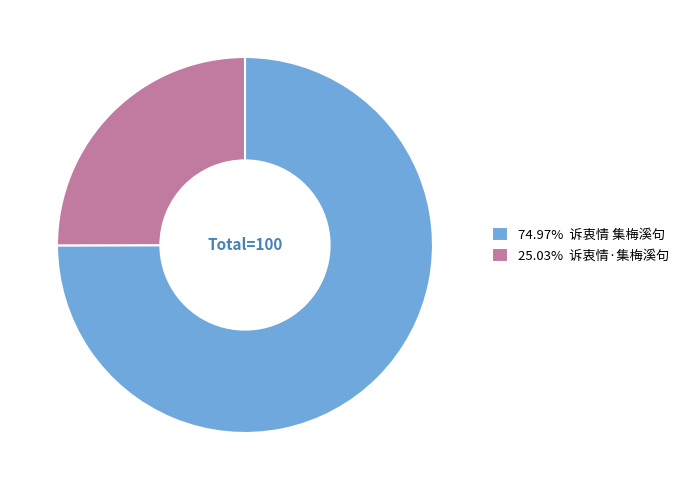

Approximately how many times larger is the value at 25.03% 诉衷情·集梅溪句 compared to 74.97% 诉衷情 集梅溪句?

0.3